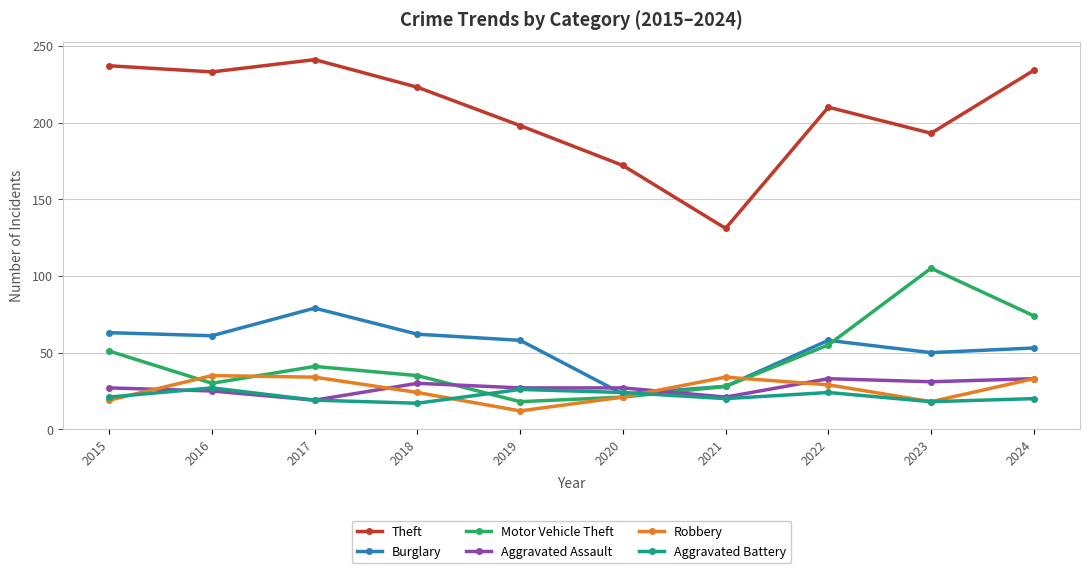

What is the total value across all series at 2015?

418